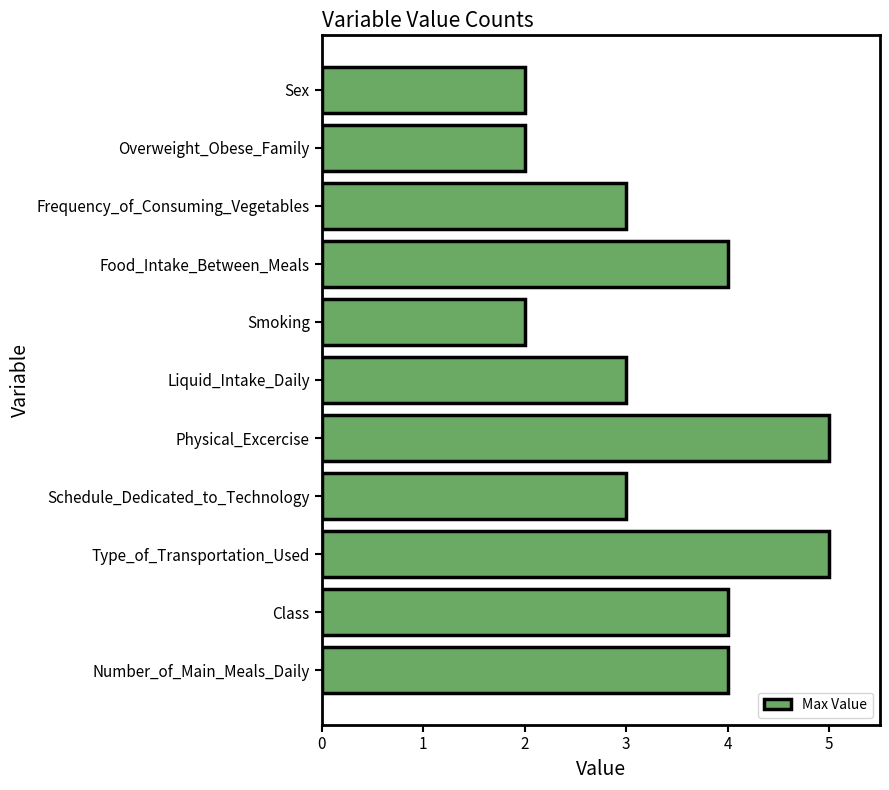

How many bars are there in total?

11